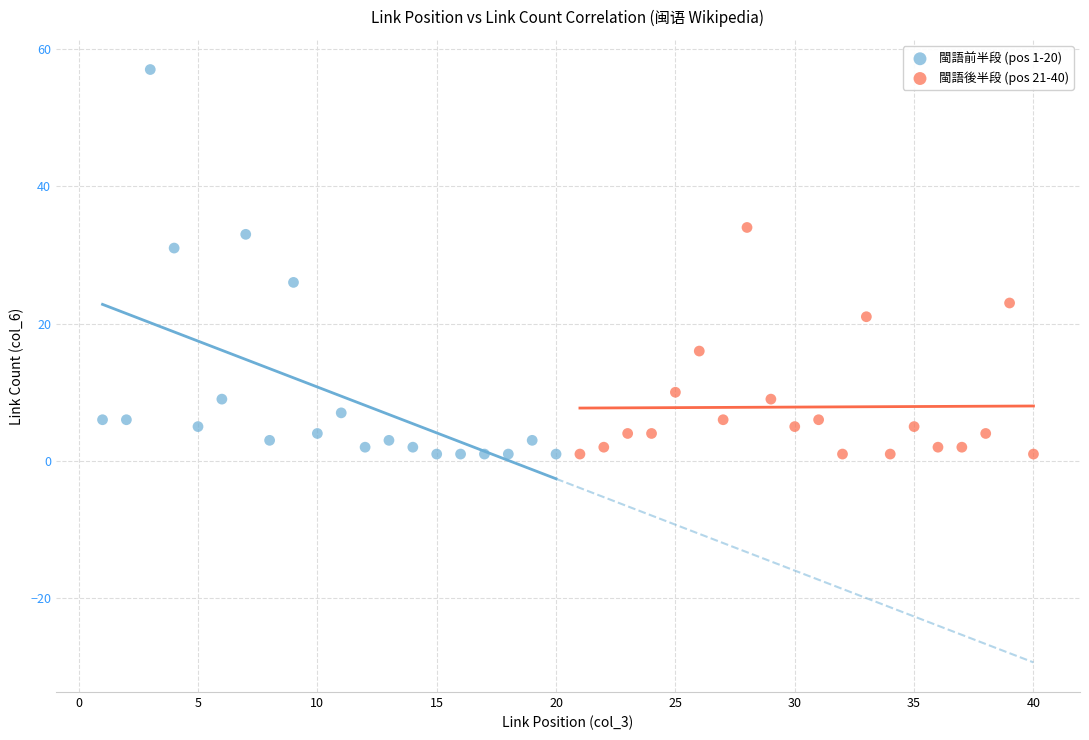

Which series reaches the maximum Y coordinate?

閩語前半段 (pos 1-20)